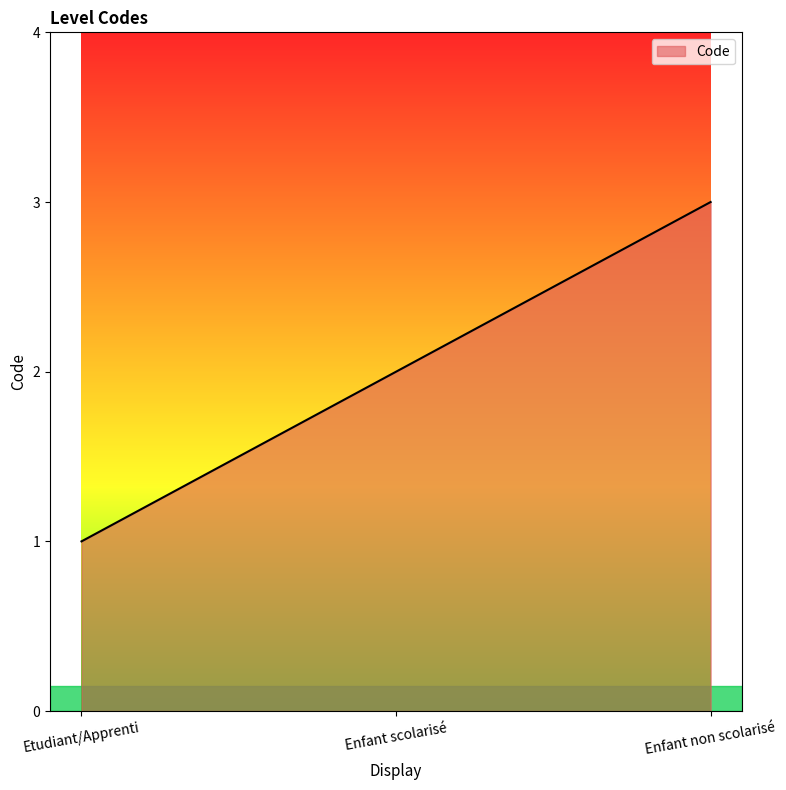

Which category has the highest value across all series?

Enfant non scolarisé